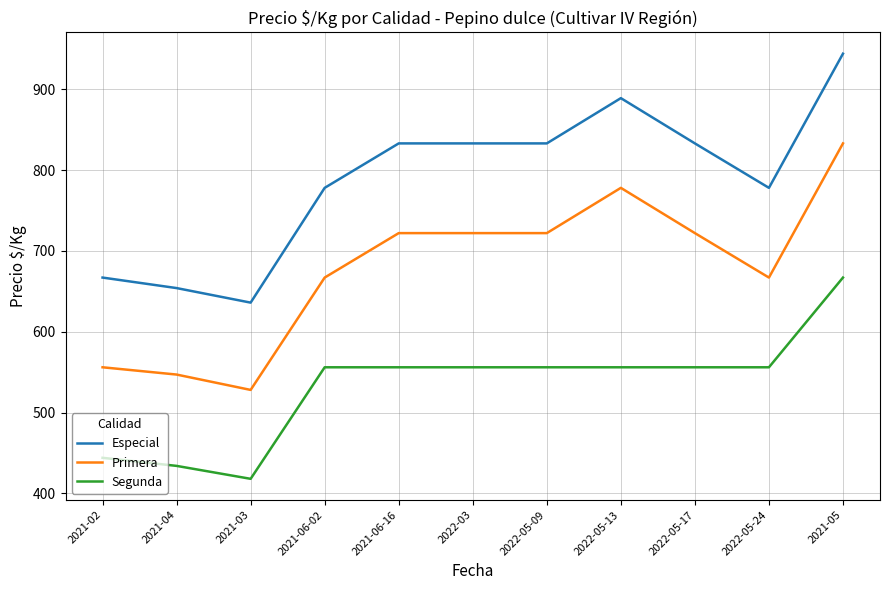

What is the spread (max minus min) of values at 2021-02?

223